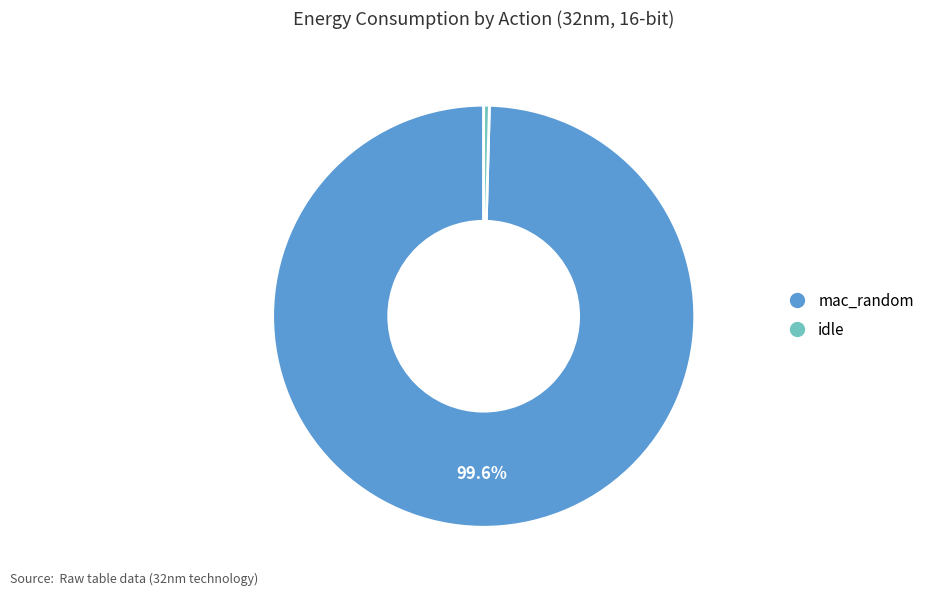

Do mac_random and idle together represent more than half of the pie?

Yes